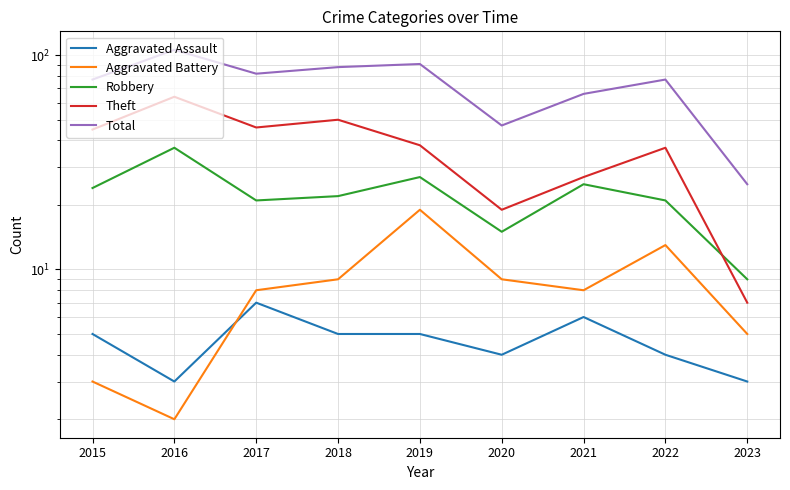

How many values in the Robbery series are below 22?

4